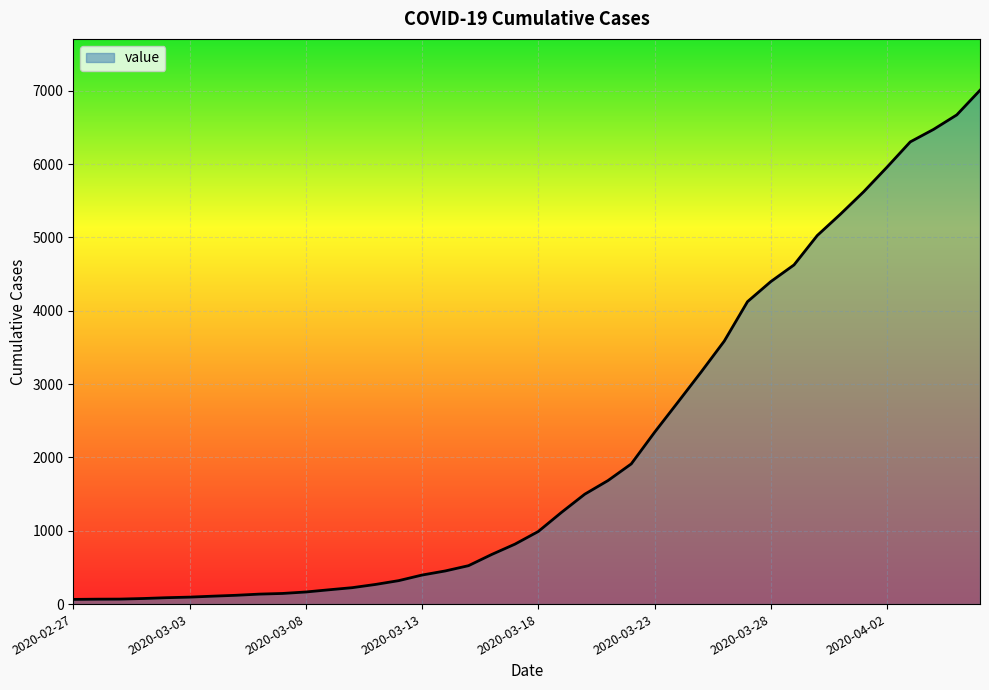

What is the greatest value displayed?

7008